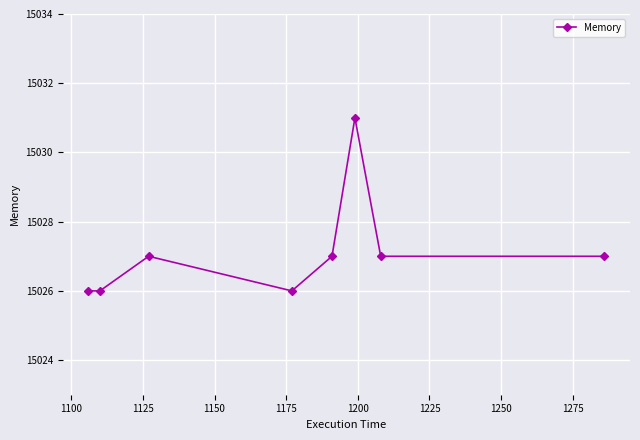

What is the greatest value displayed?

15031